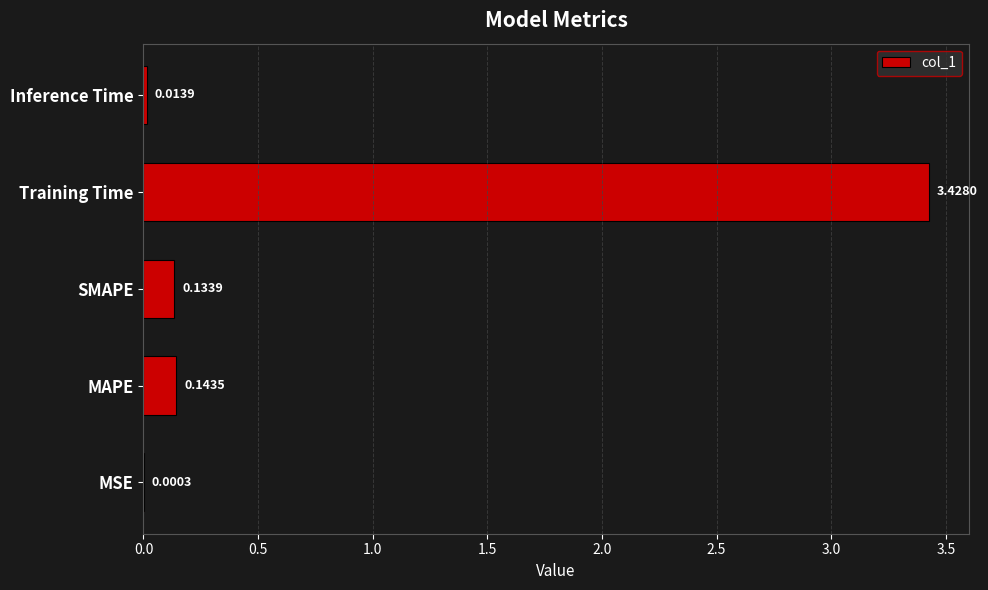

What is the sum of all values?

3.7